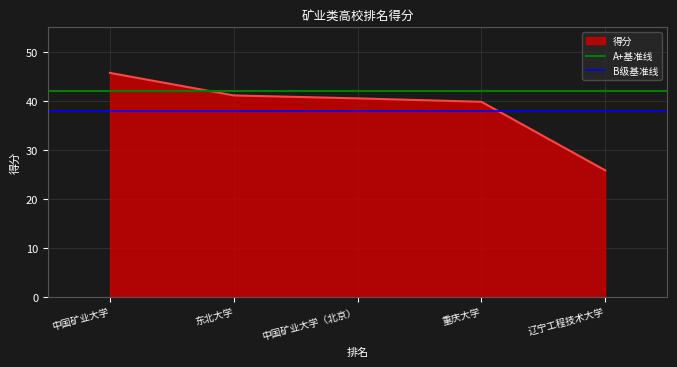

True or false: 得分 has a value of 39.8 at 重庆大学.

True